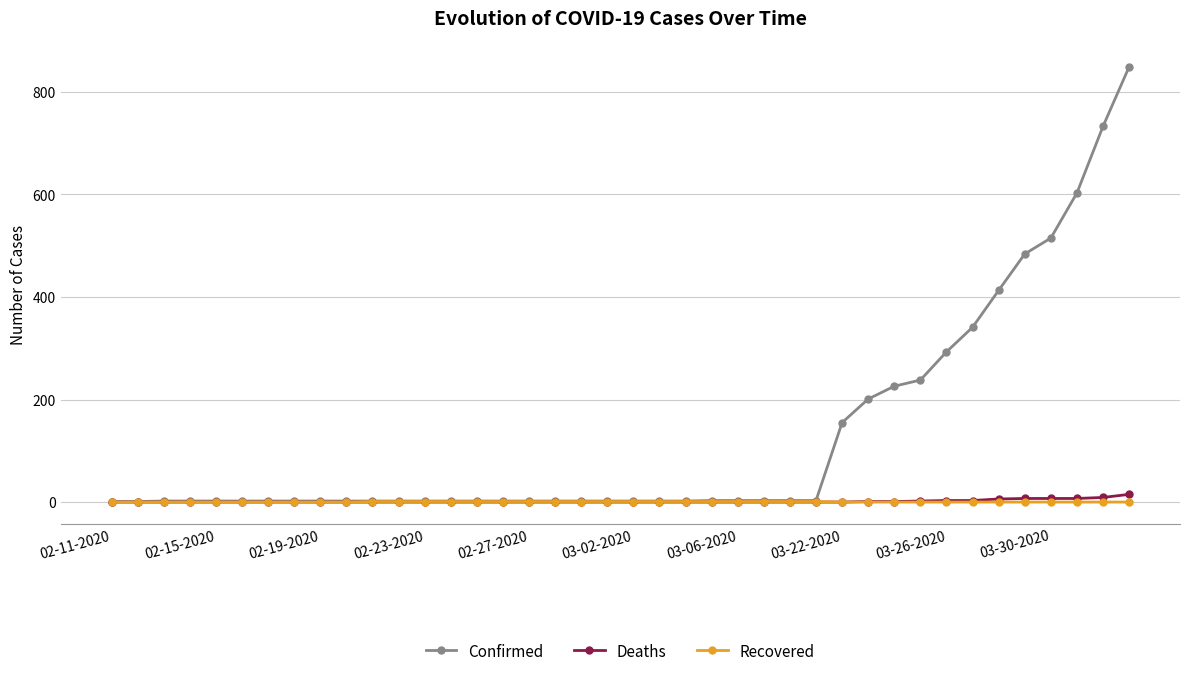

Which series has the largest total across all categories?

Confirmed